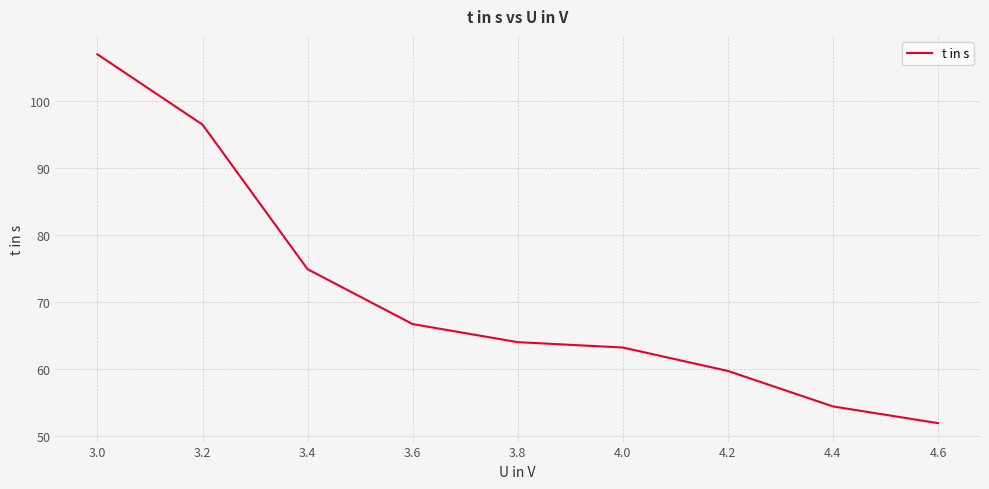

How many lines are shown in the chart?

1